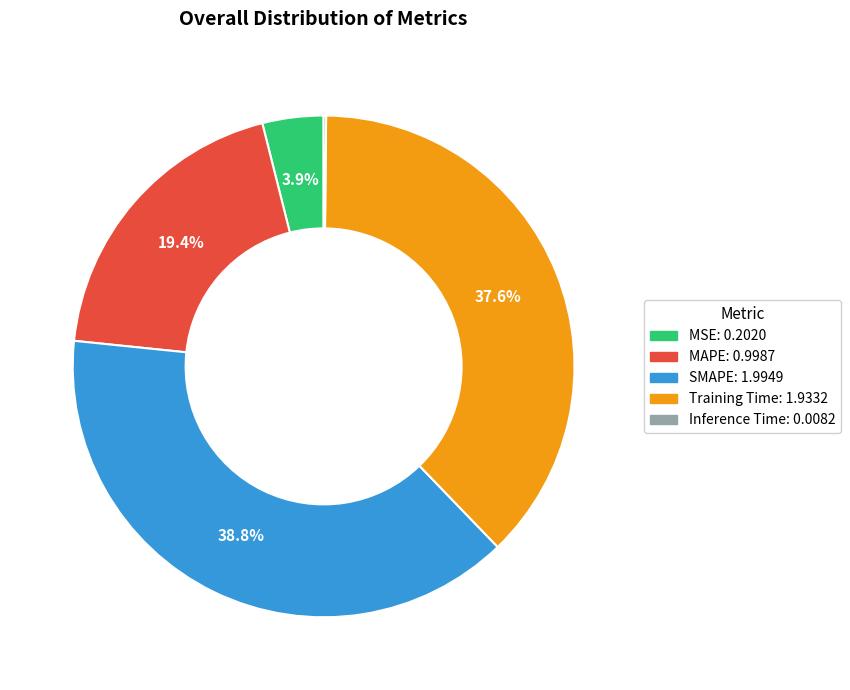

What is the largest slice in the pie chart?

SMAPE